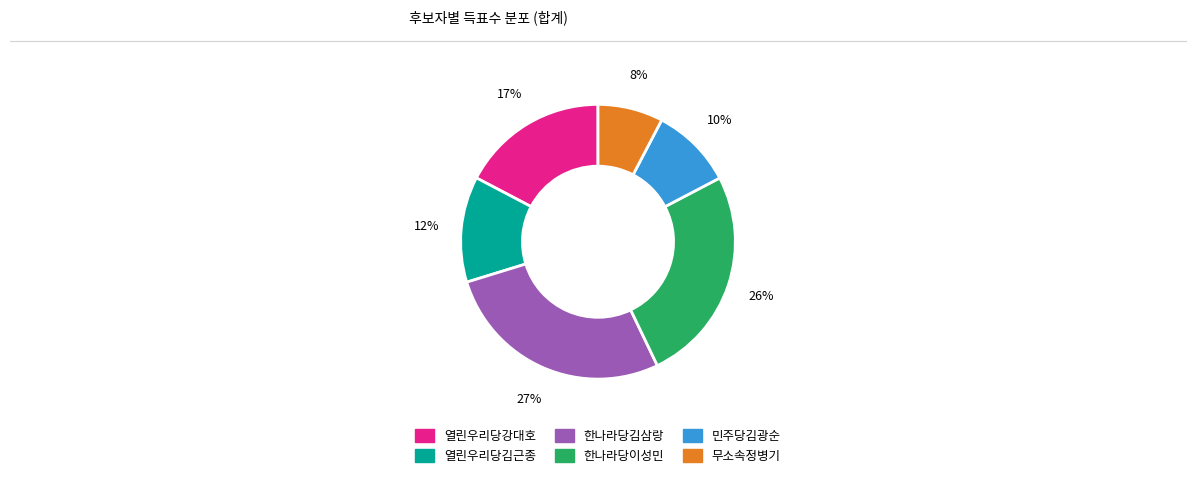

The 무소속정병기 slice represents 1% of the pie. True or false?

False